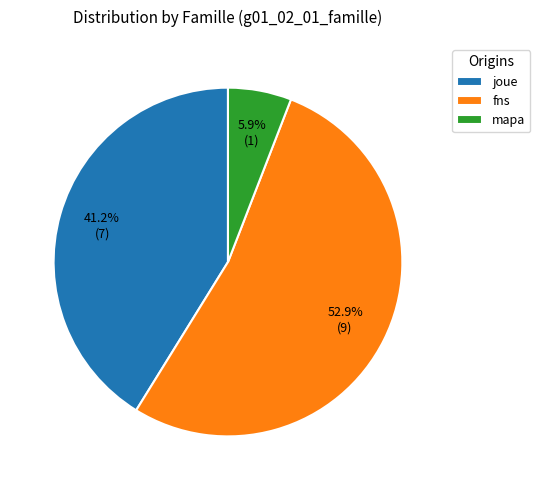

Which category has the smallest portion of the pie?

mapa